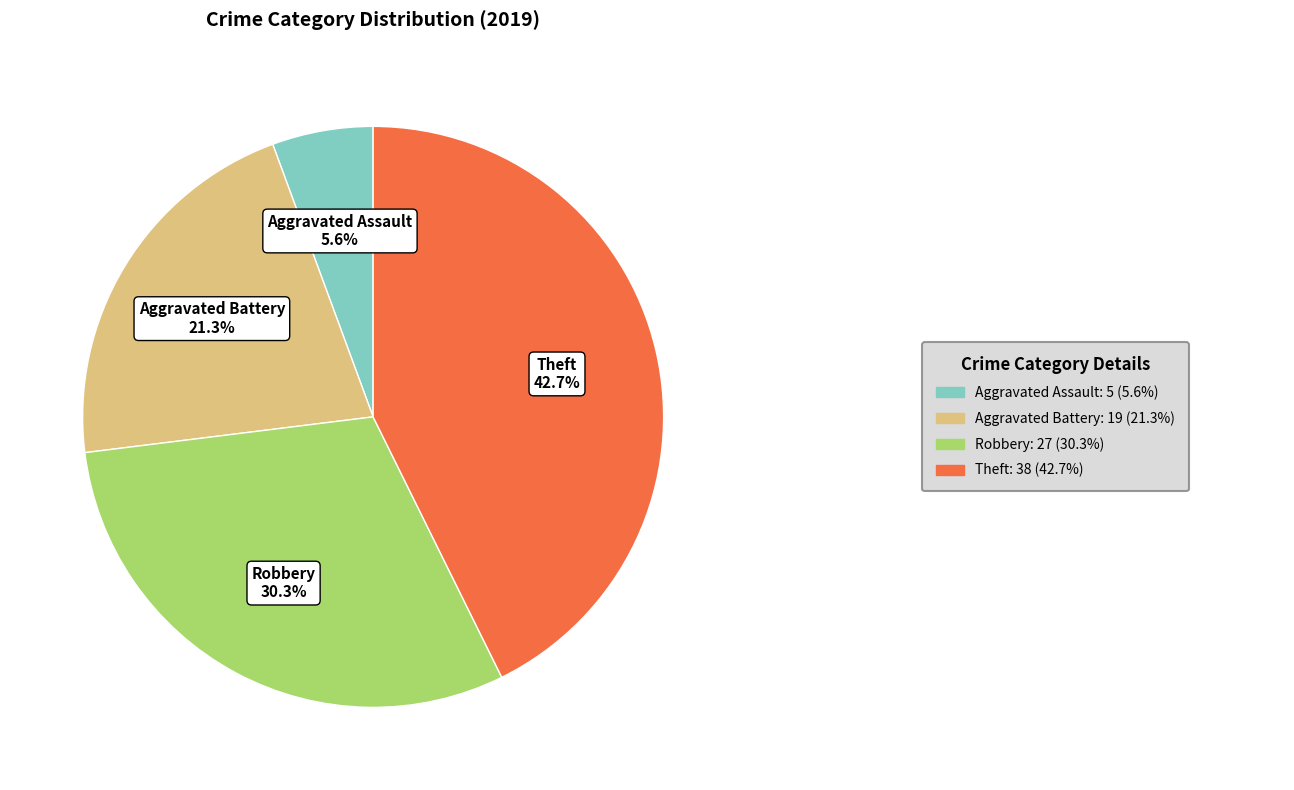

Does any single category account for the majority?

No